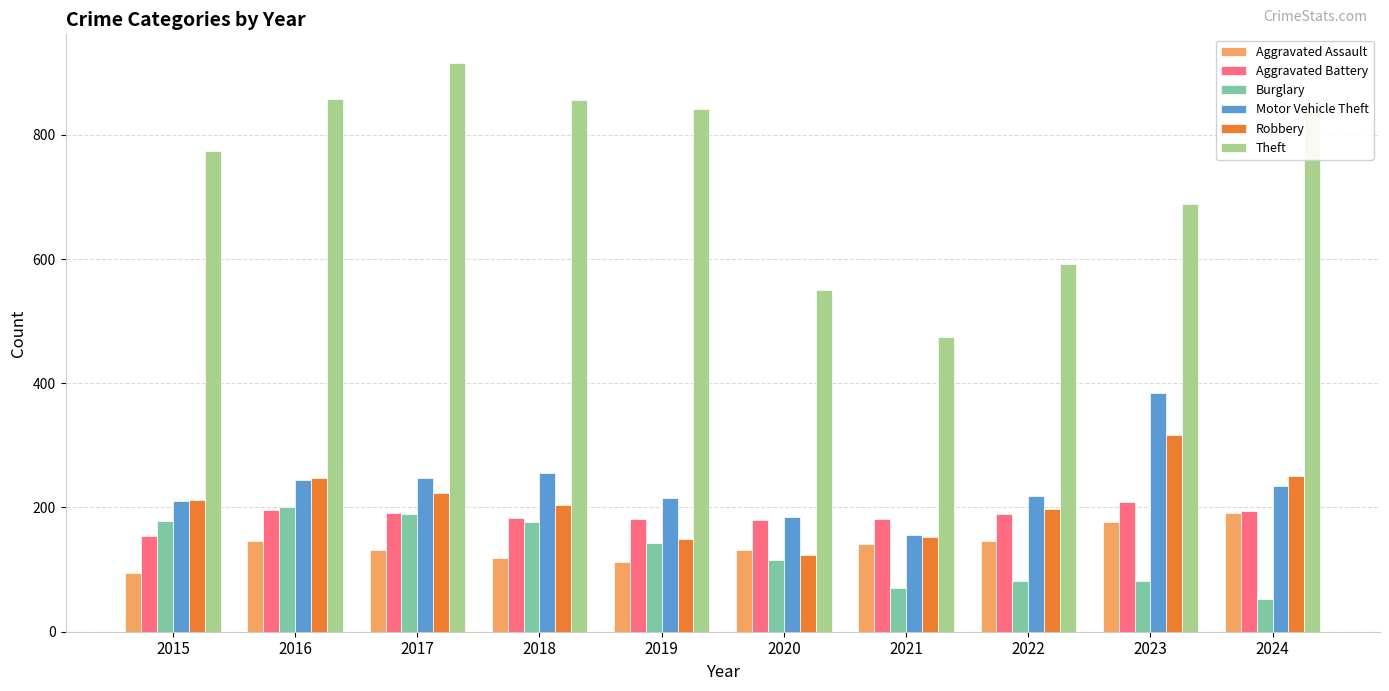

What is the total value across all series at 2023?

1857